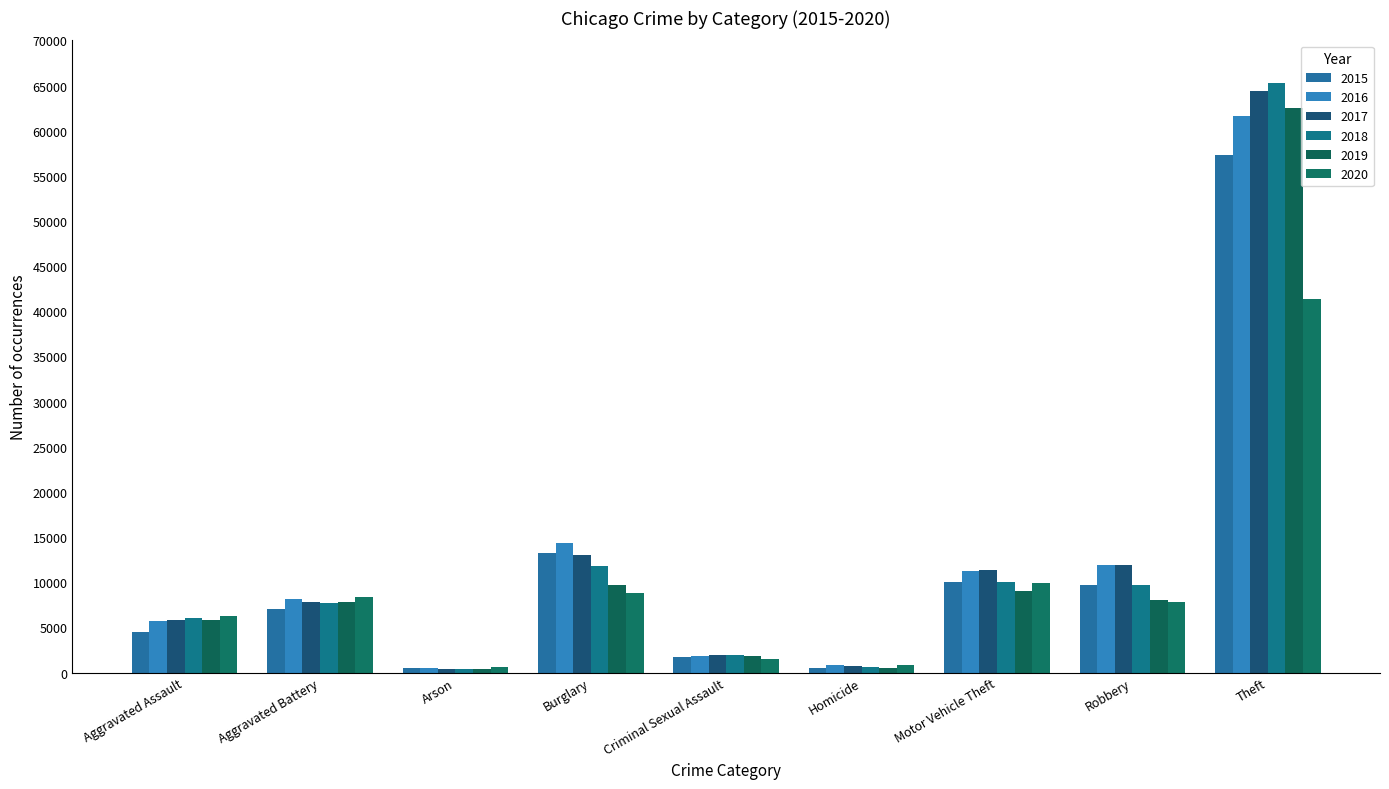

What is the average value of the 2018 series?

12596